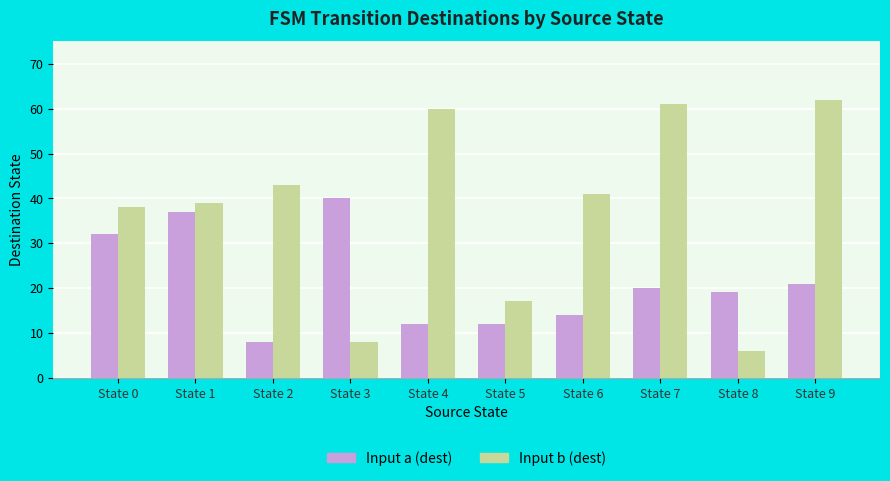

What is the value of the Input a (dest) bar at the 3rd from the left?

8